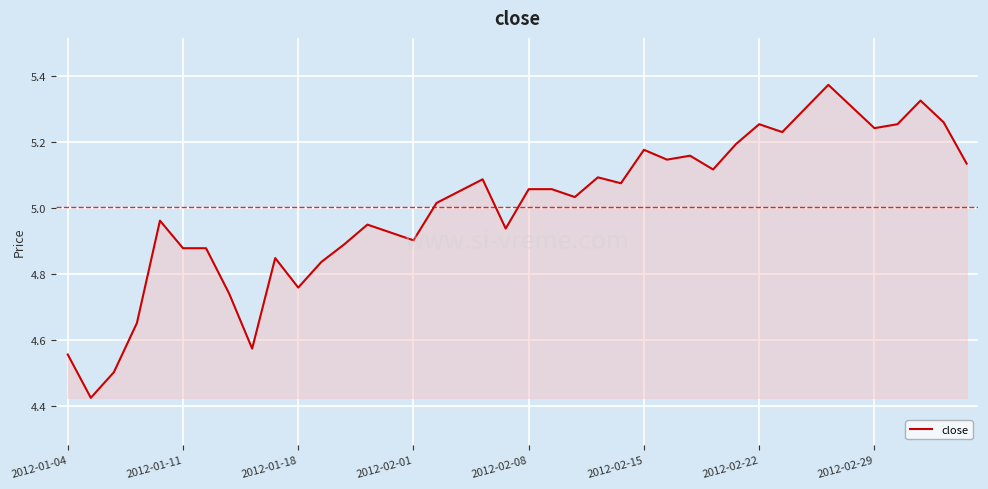

What is the difference between the maximum and minimum values?

0.9